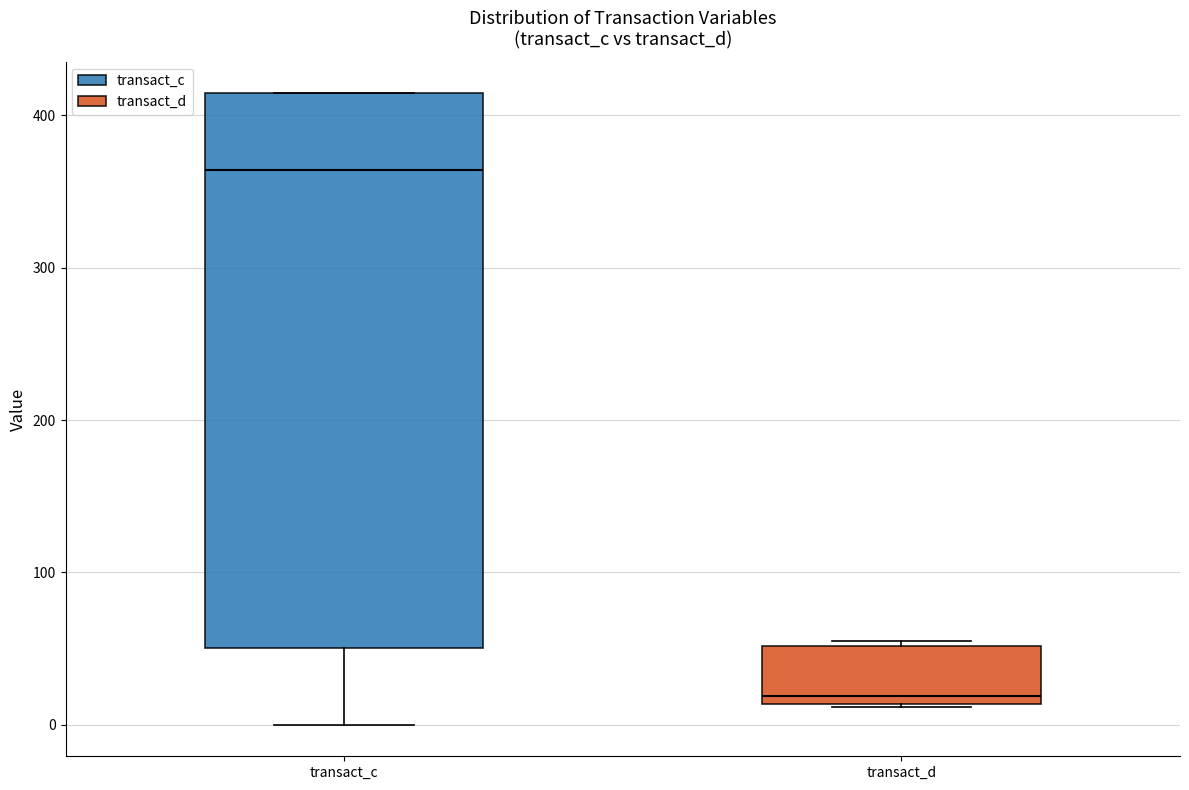

Where is the upper edge of the box for transact_c on the y-axis? The values are not printed on the chart, so give them approximately, as read against the axis.

410